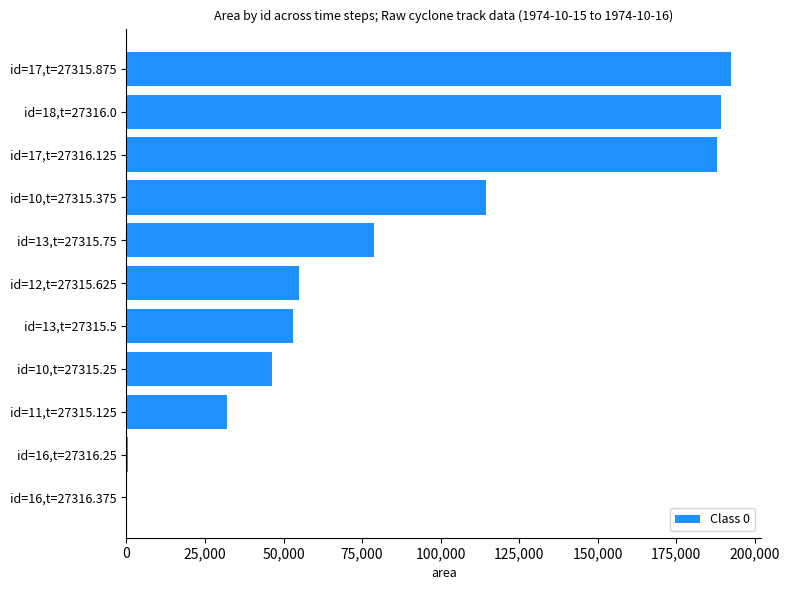

What is the sum of all values?

950000